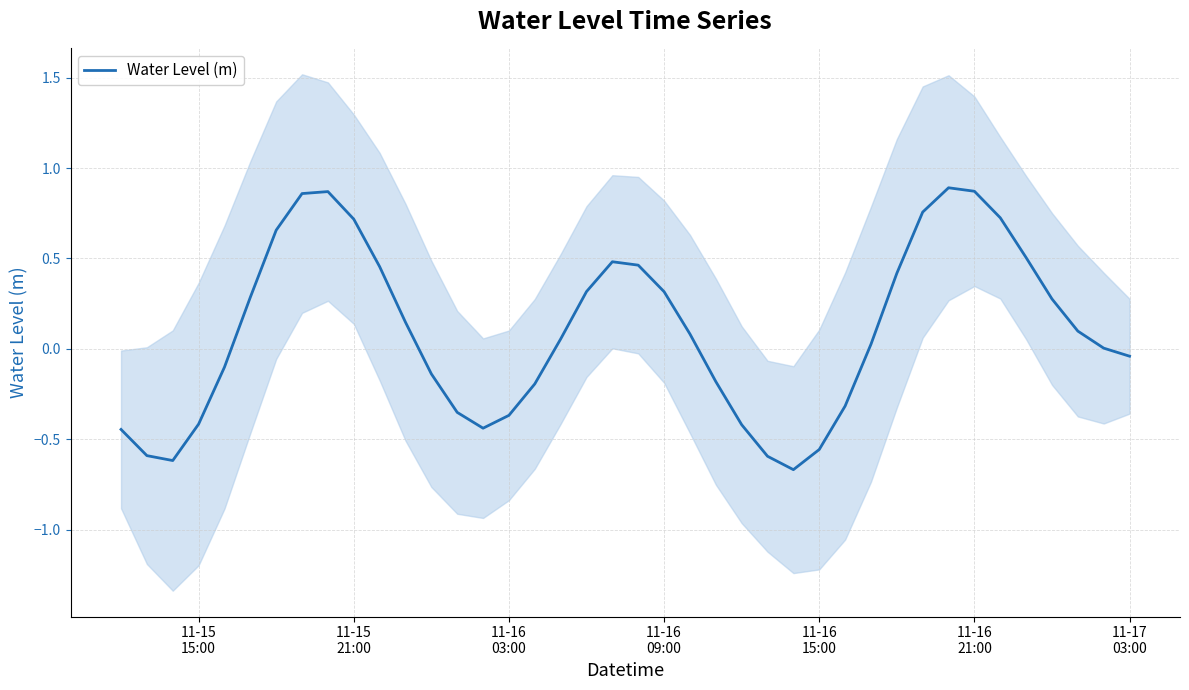

Reading right to left, list all the values displayed in this chart.

-0.0	0.0	0.1	0.3	0.5	0.7	0.9	0.9	0.8	0.4	0.0	-0.3	-0.6	-0.7	-0.6	-0.4	-0.2	0.1	0.3	0.5	0.5	0.3	0.1	-0.2	-0.4	-0.4	-0.4	-0.1	0.1	0.5	0.7	0.9	0.9	0.7	0.3	-0.1	-0.4	-0.6	-0.6	-0.4